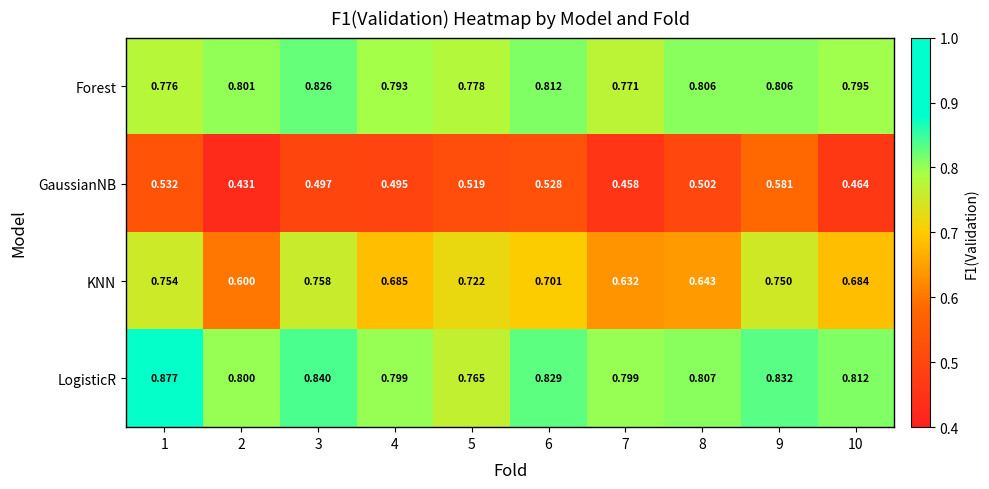

Which series has the largest range (max minus min)?

KNN